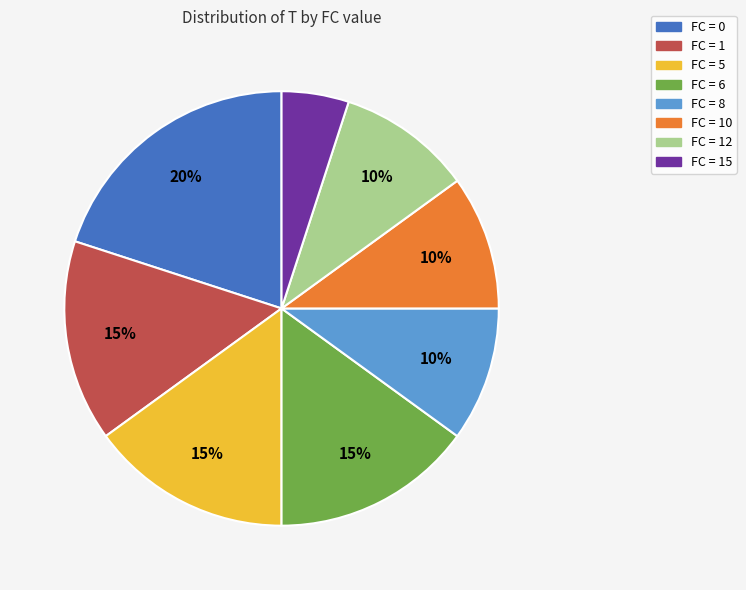

To the nearest percent, what portion does FC = 10 represent?

10%